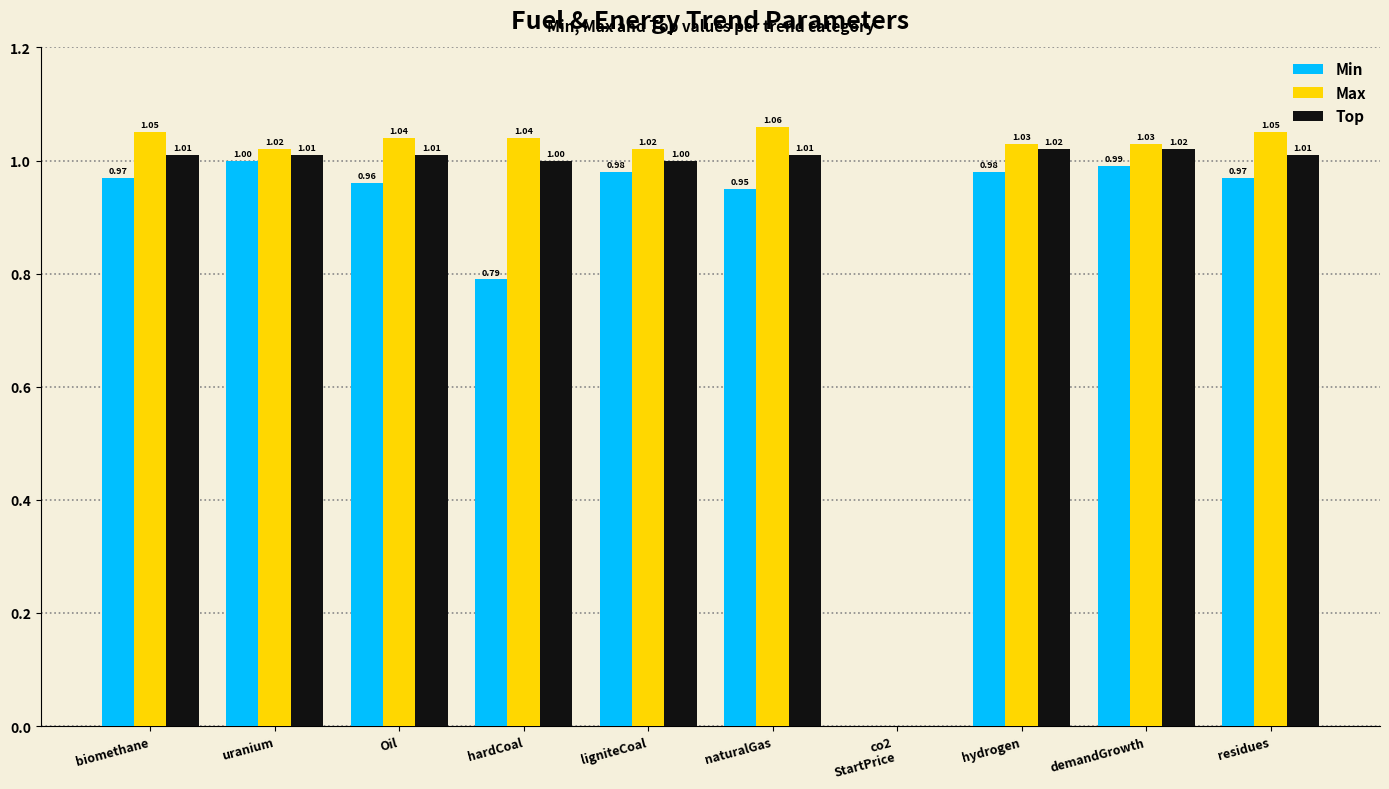

Is the value of Max at demandGrowth greater than the value of Min at uranium?

Yes